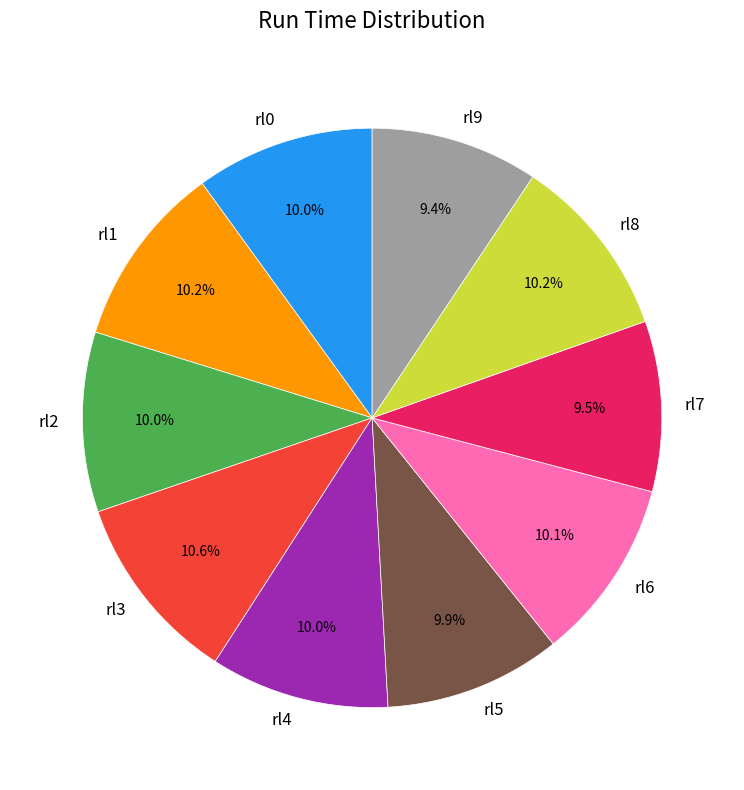

Does rl2 represent more than half of the total?

No